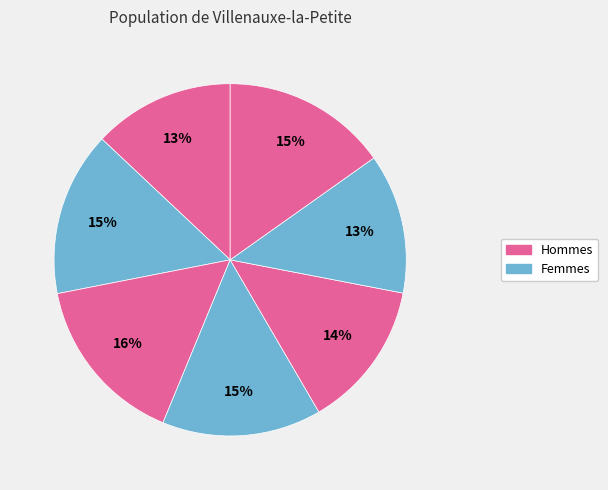

How many segments does this pie chart have?

7